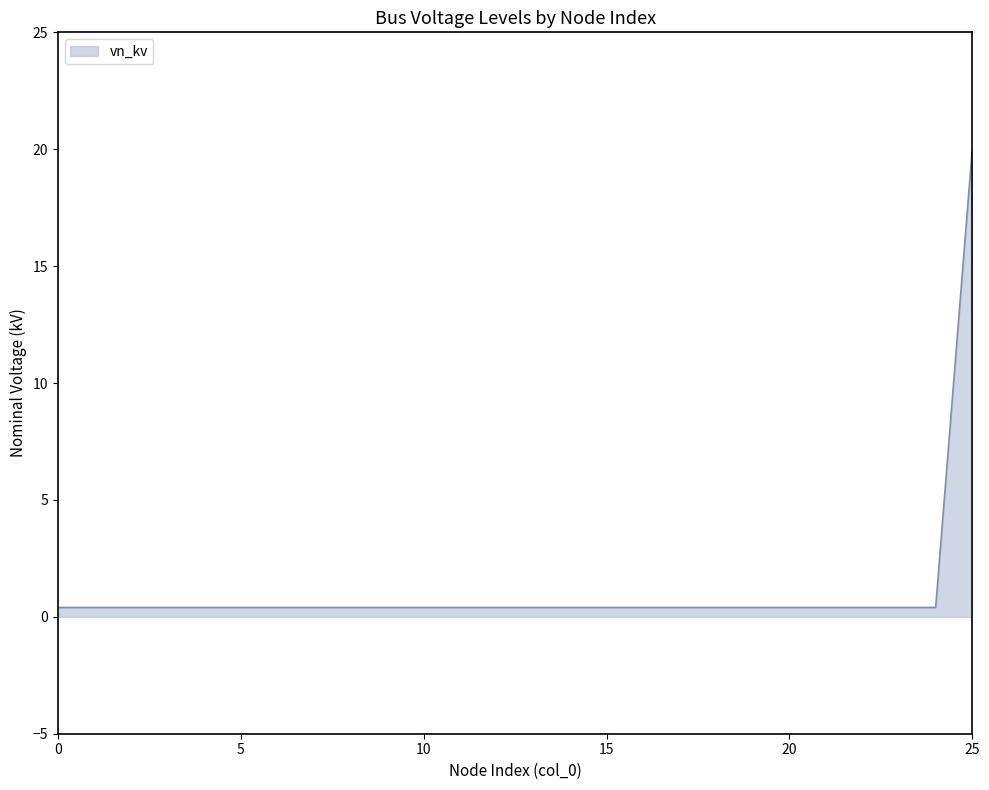

What is the difference between the maximum and minimum values?

19.6